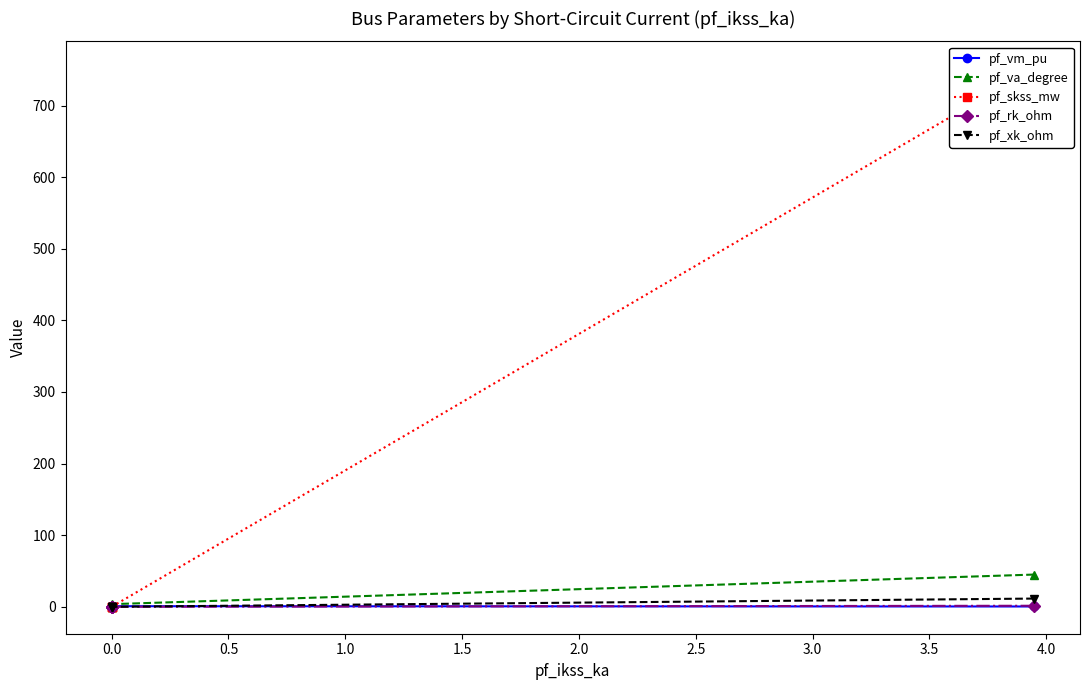

Reading right to left, list all the values displayed in this chart.

pf_vm_pu: 1.1	1.1	1.0	0.8	0.4
pf_va_degree: -0.0	-0.0	1.0	3.7	45.0
pf_skss_mw: 0.0	0.0	0.0	0.0	752.0
pf_rk_ohm: 0.0	0.0	0.0	0.0	1.5
pf_xk_ohm: 0.0	0.0	0.0	0.0	11.5